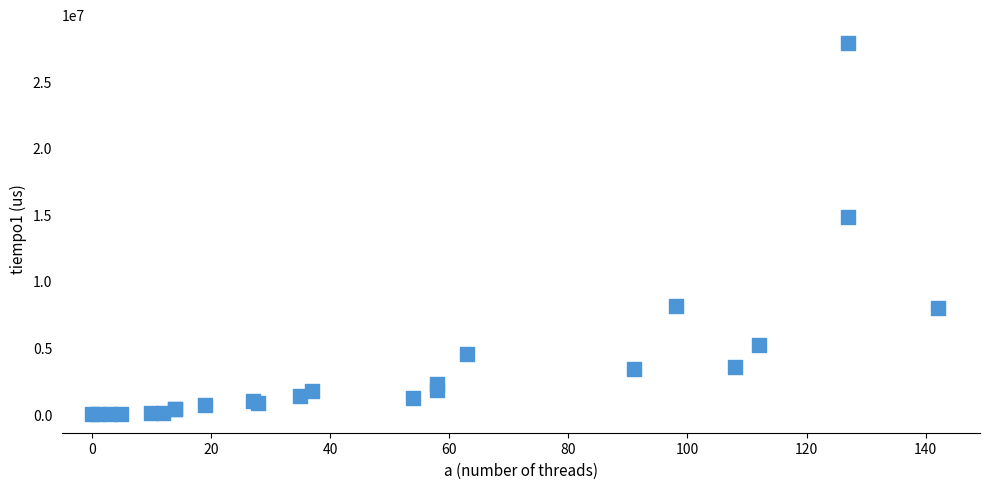

What Y value in the scatter plot is closest to 13941925?

14768539